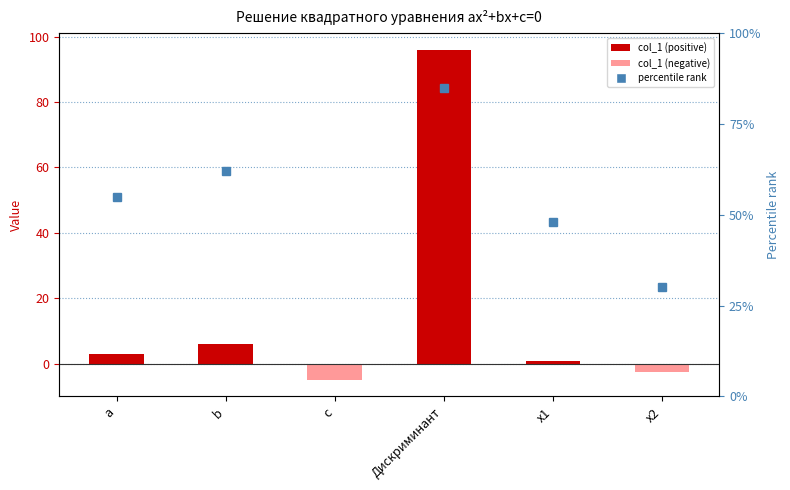

Which has a higher value, a or c?

a